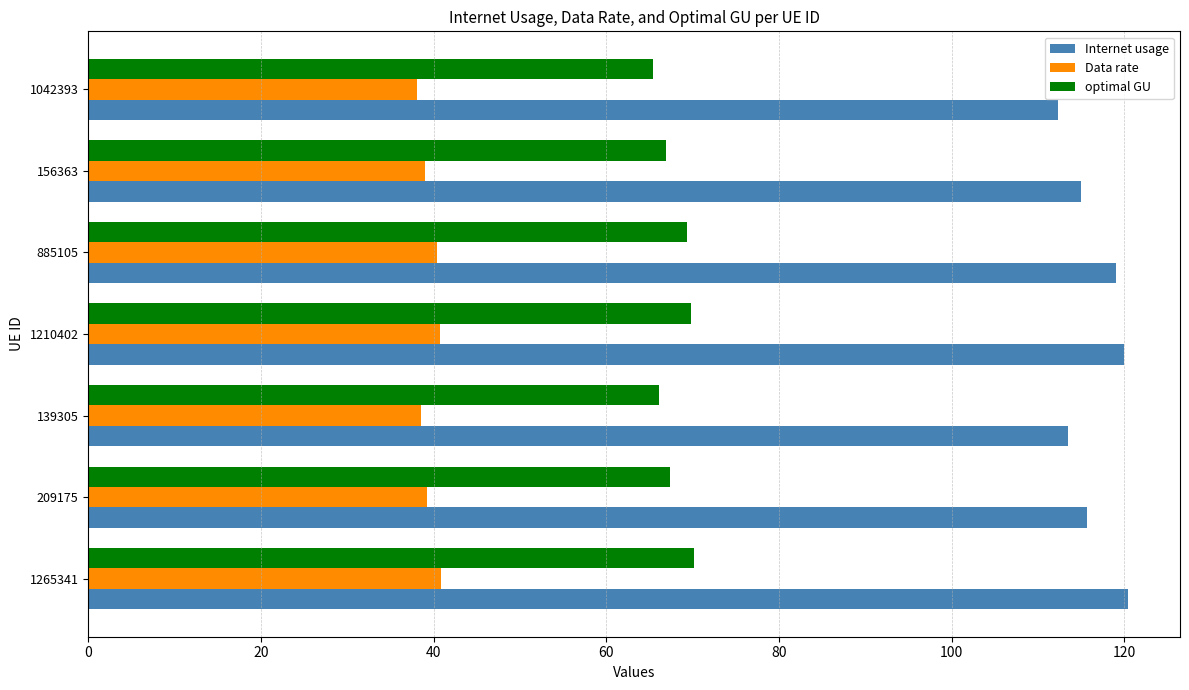

True or false: Internet usage has a value of 119.9 at 1210402.

True